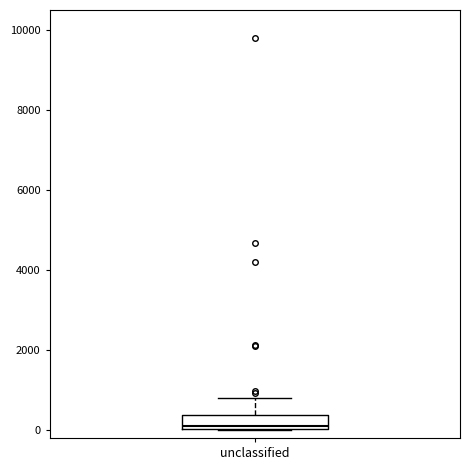

Transcribe this box plot: give where the median line is, the range the box spans, and where the two whiskers end, as read against the y-axis. The values are not printed on the chart, so give them approximately, as read against the axis.

median 200, box 0 to 400, whiskers 0 to 800